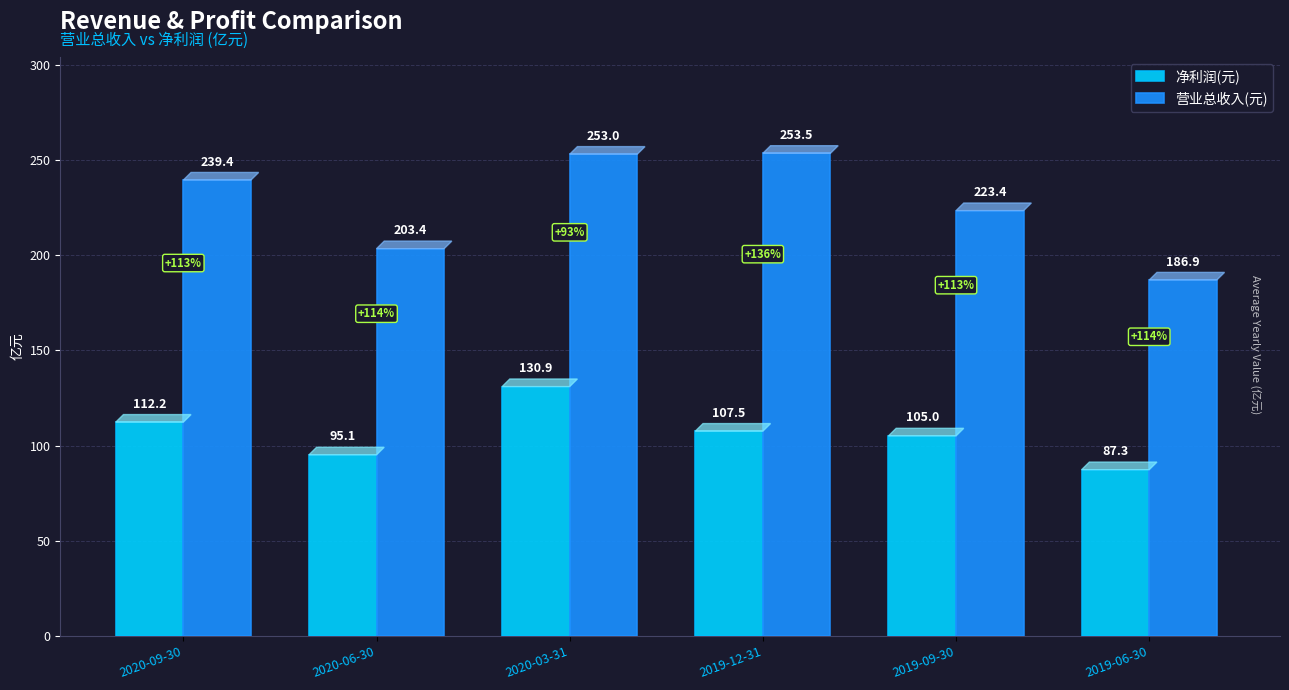

Are the bars grouped side by side (vs. stacked)?

Yes